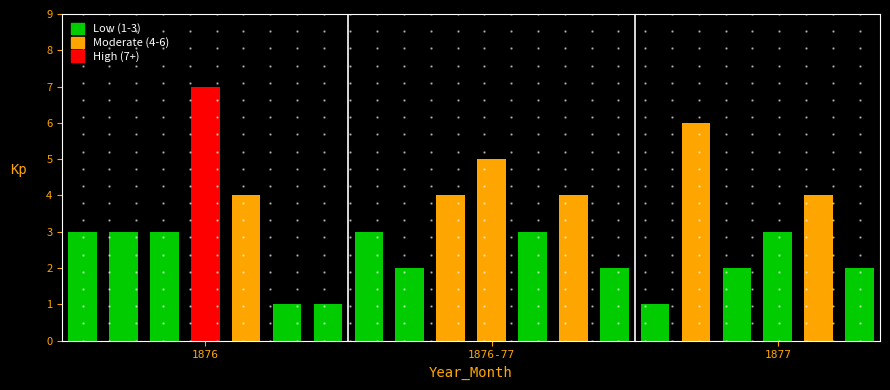

List the labels in order of value, largest first.

1876_4, 1877_4, 1876_11, 1876_5, 1876_10, 1877_1, 1877_7, 1876_1, 1876_2, 1876_3, 1876_8, 1876_12, 1877_6, 1876_9, 1877_2, 1877_5, 1877_8, 1876_6, 1876_7, 1877_3